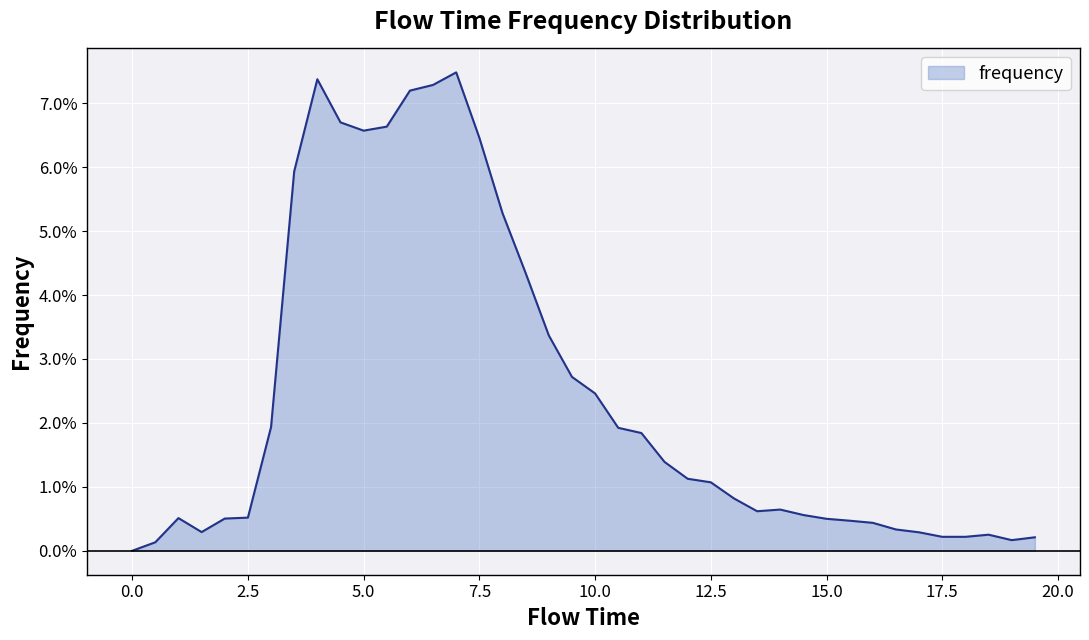

How many series are shown in this chart?

1